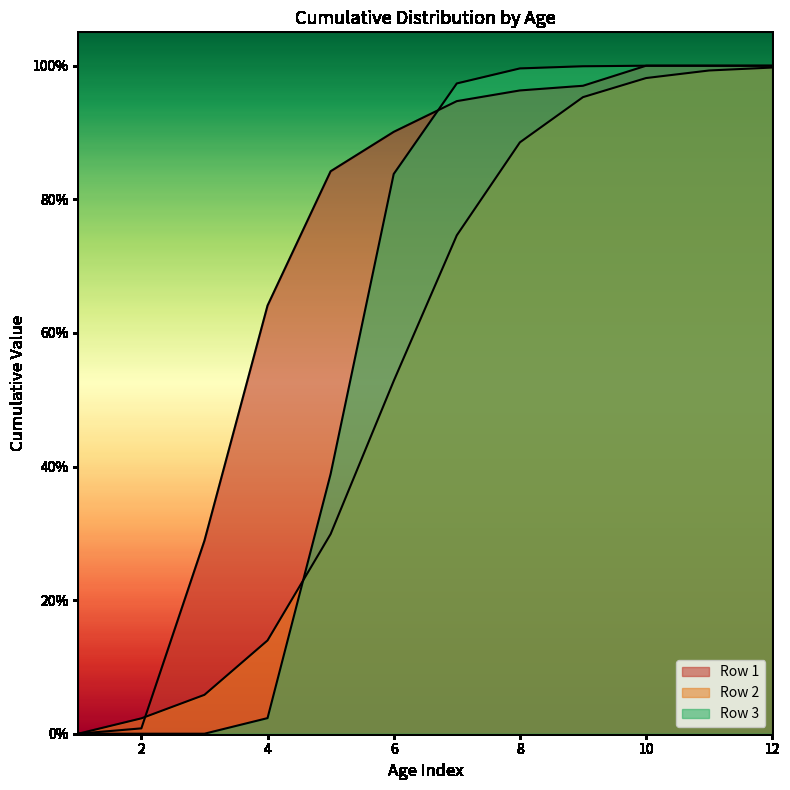

What is the spread (max minus min) of values at 6?

0.4